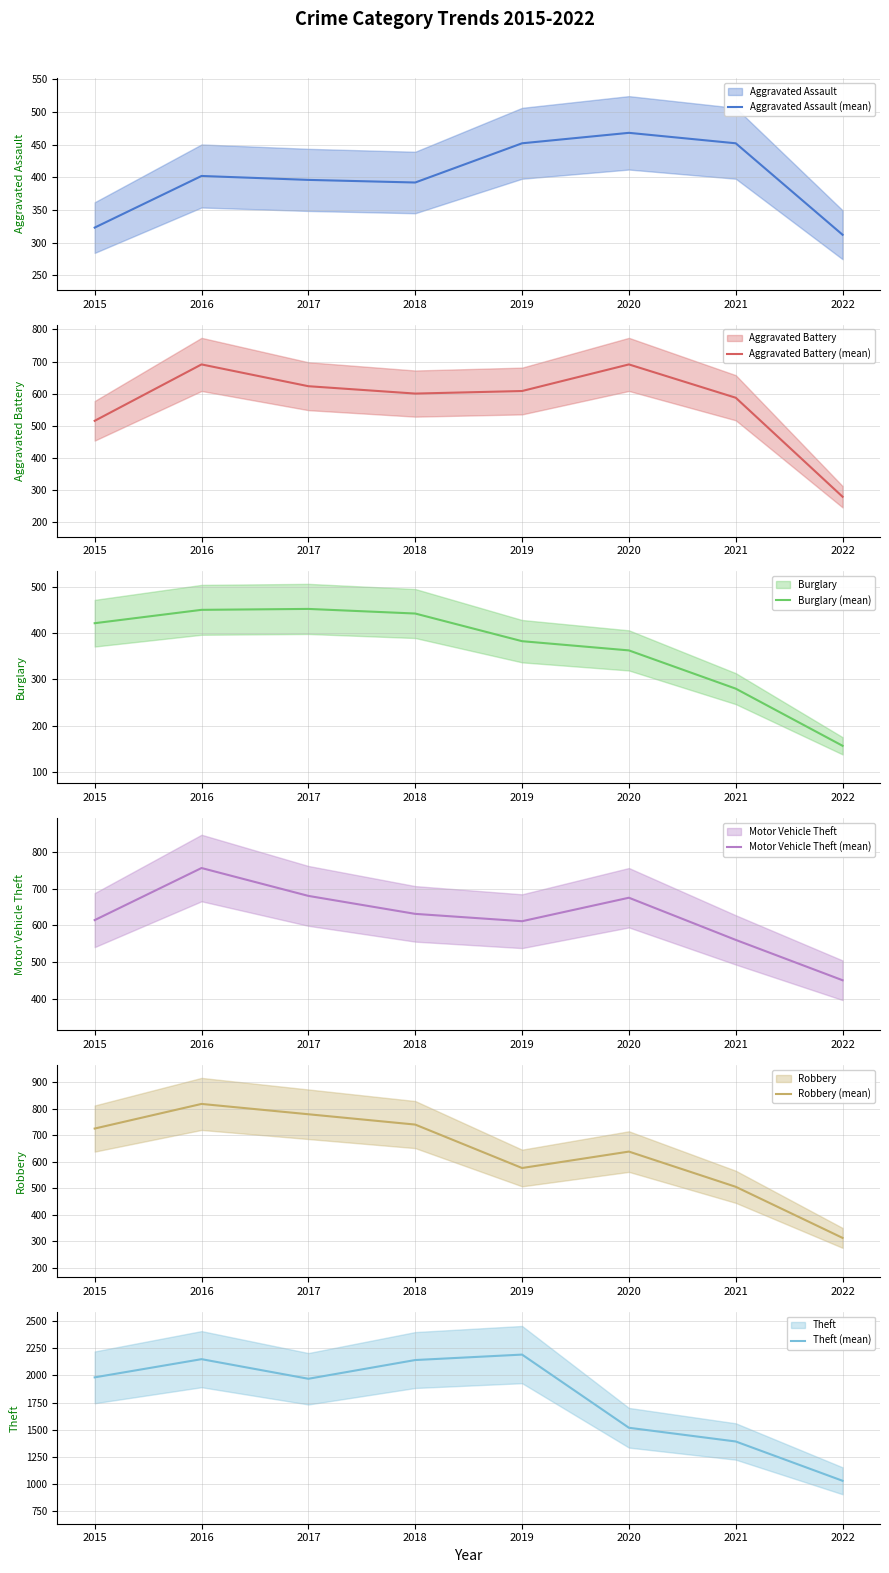

True or false: Theft (mean) and Aggravated Assault (mean) cross at least once.

False